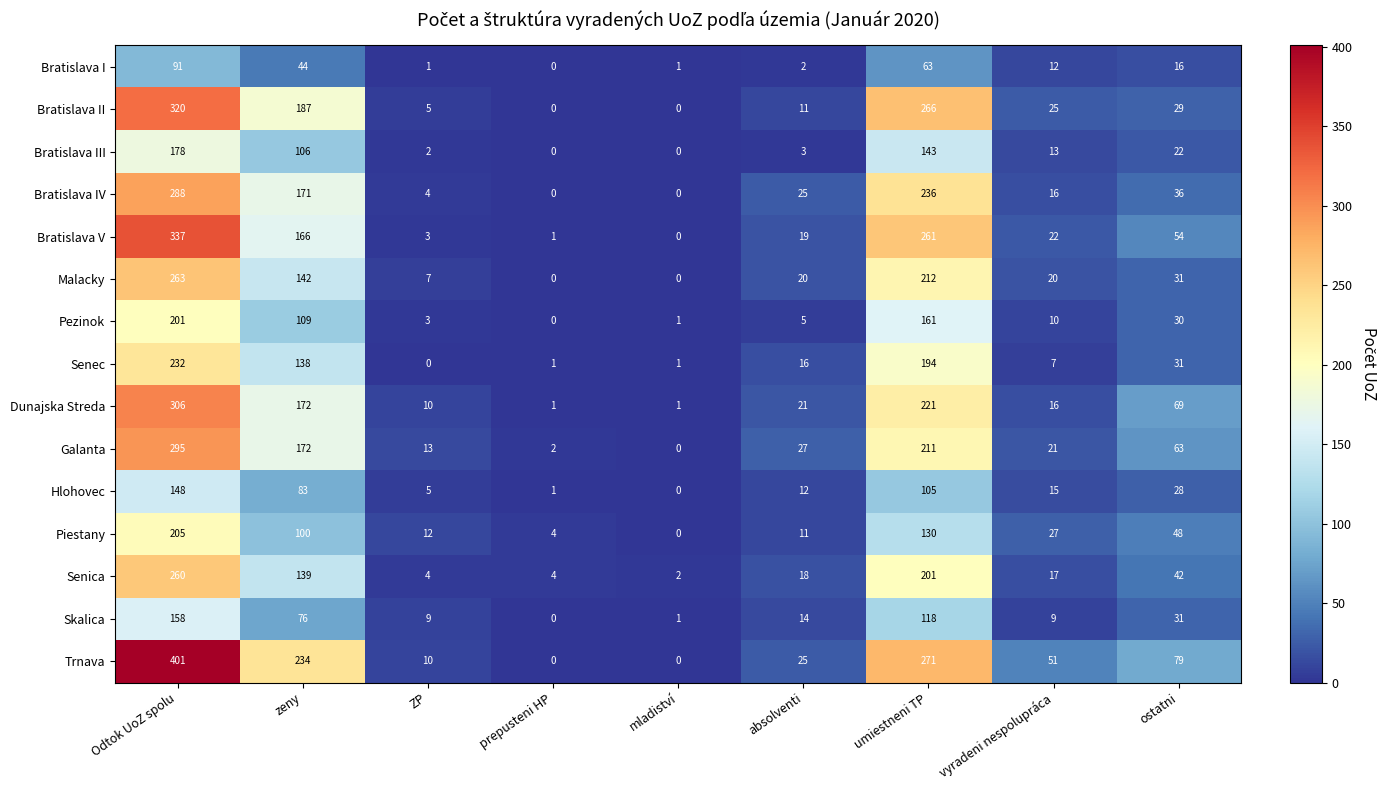

The value of Malacky at prepusteni HP is 131. True or false?

False